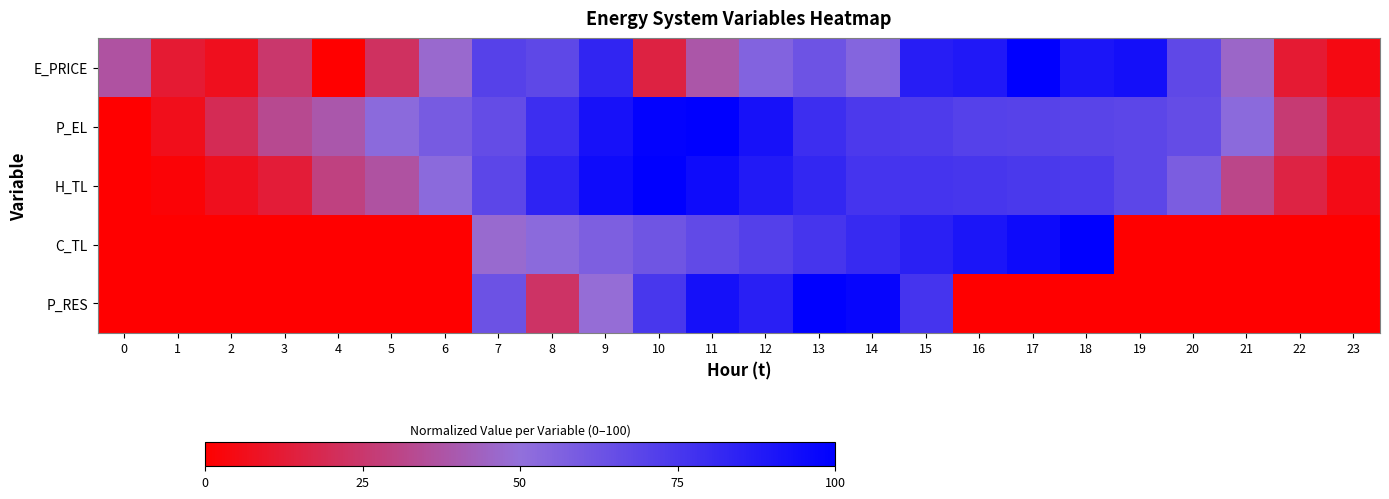

At which category is the sum across all series the highest?

13